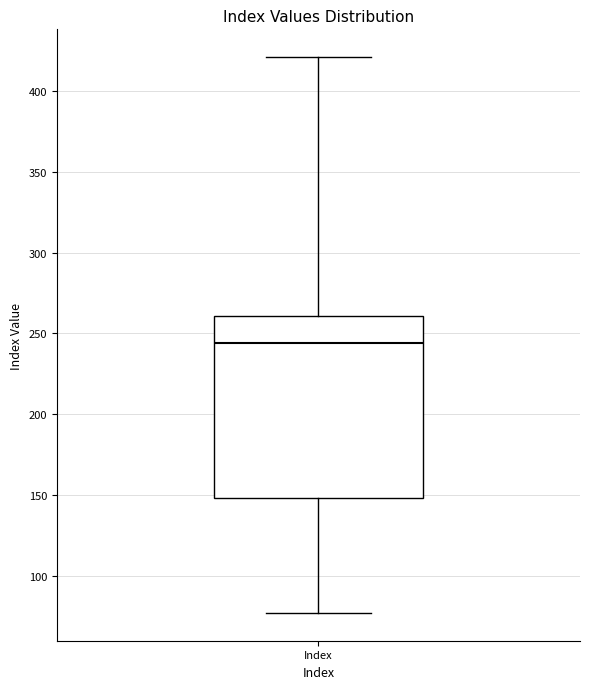

Where does the lower whisker of the box for Index end on the y-axis? The values are not printed on the chart, so give them approximately, as read against the axis.

75